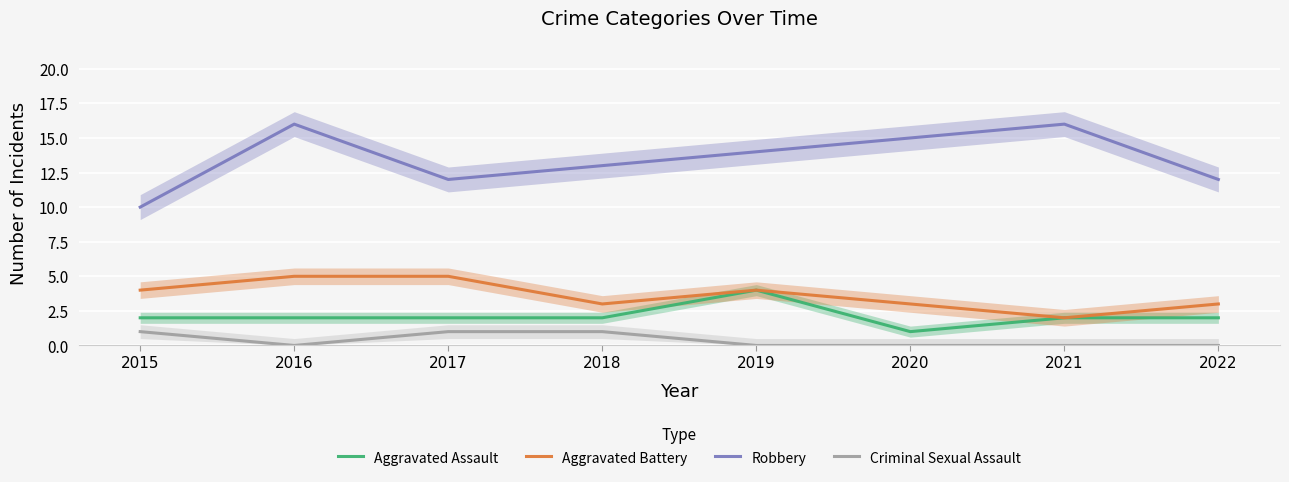

At how many categories does at least one series exceed 14?

3